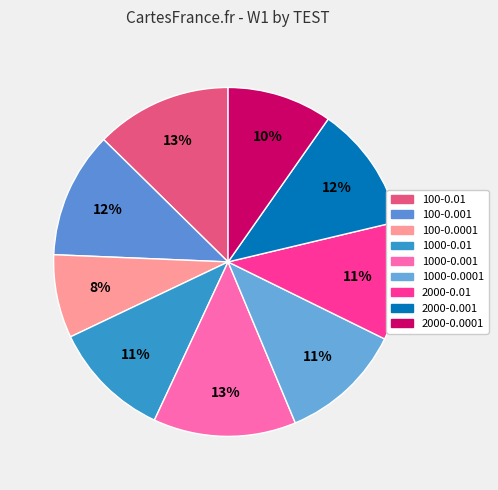

True or false: 100-0.001 accounts for 2% of the total.

False